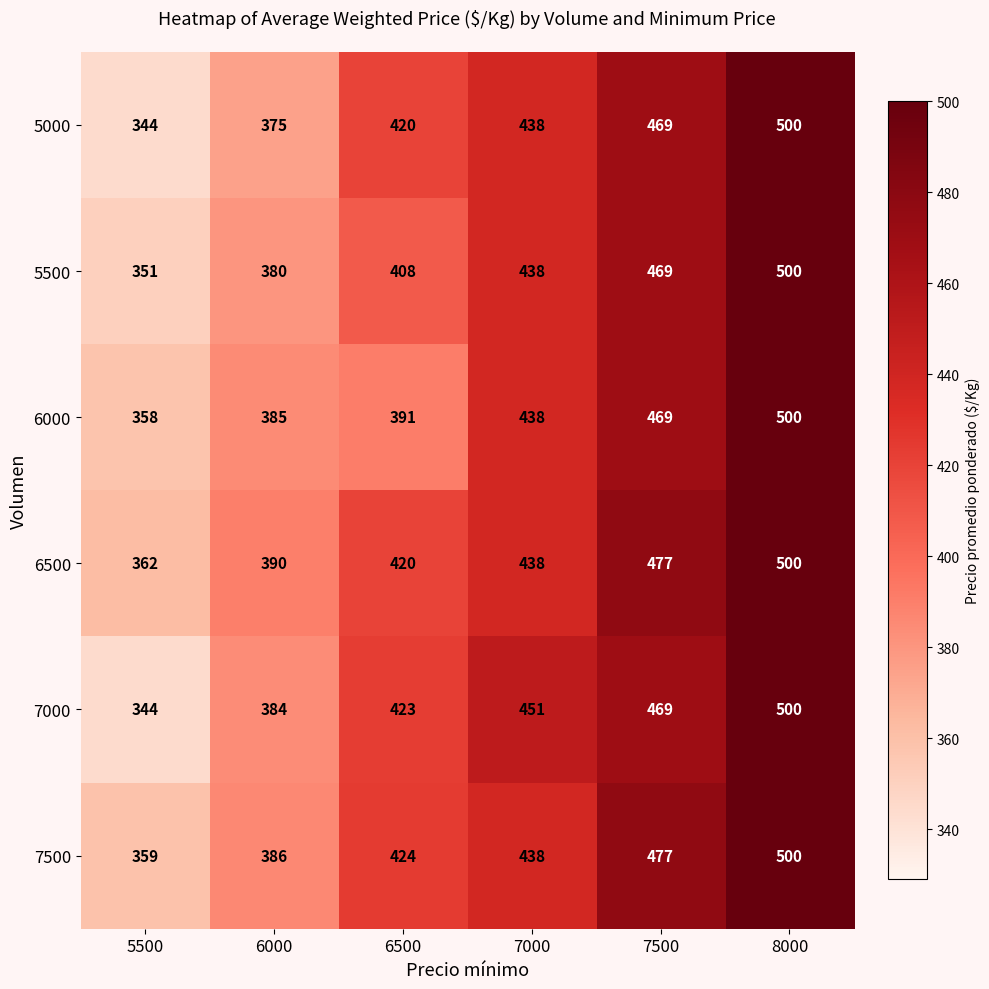

What is the average value of the 6500 series?

431